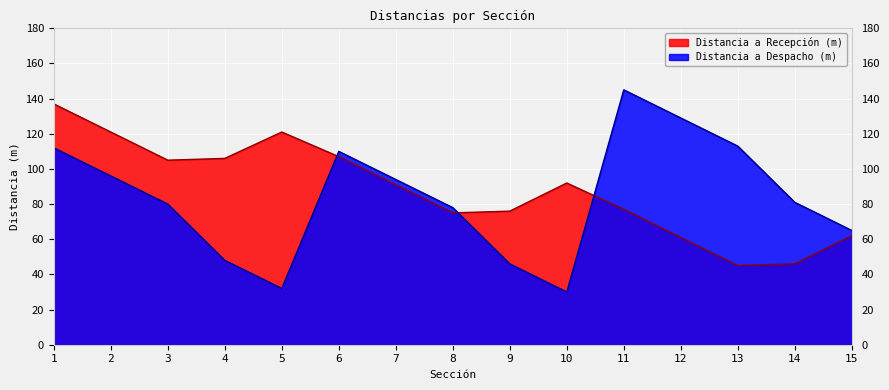

What is the difference between the Distancia a Recepción (m) values at 11 and 4?

29